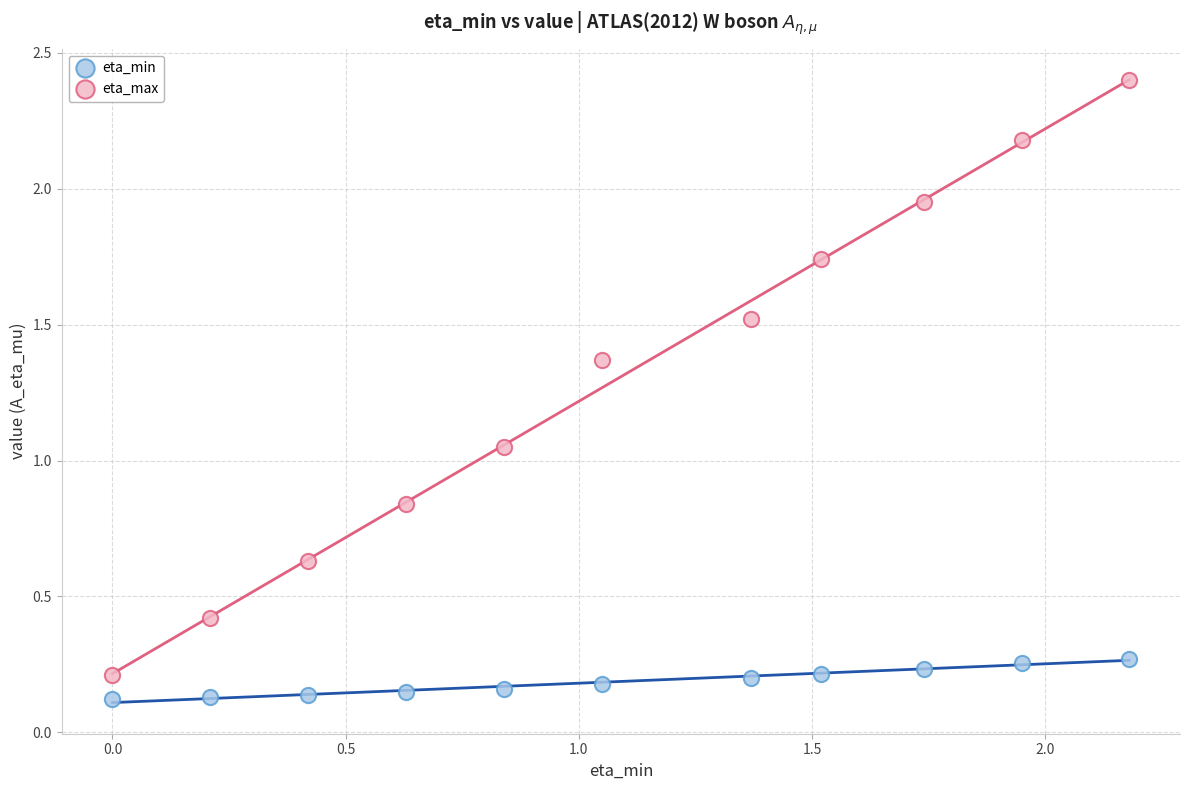

Across all data points, what is the range of Y values (max minus min)?

2.3